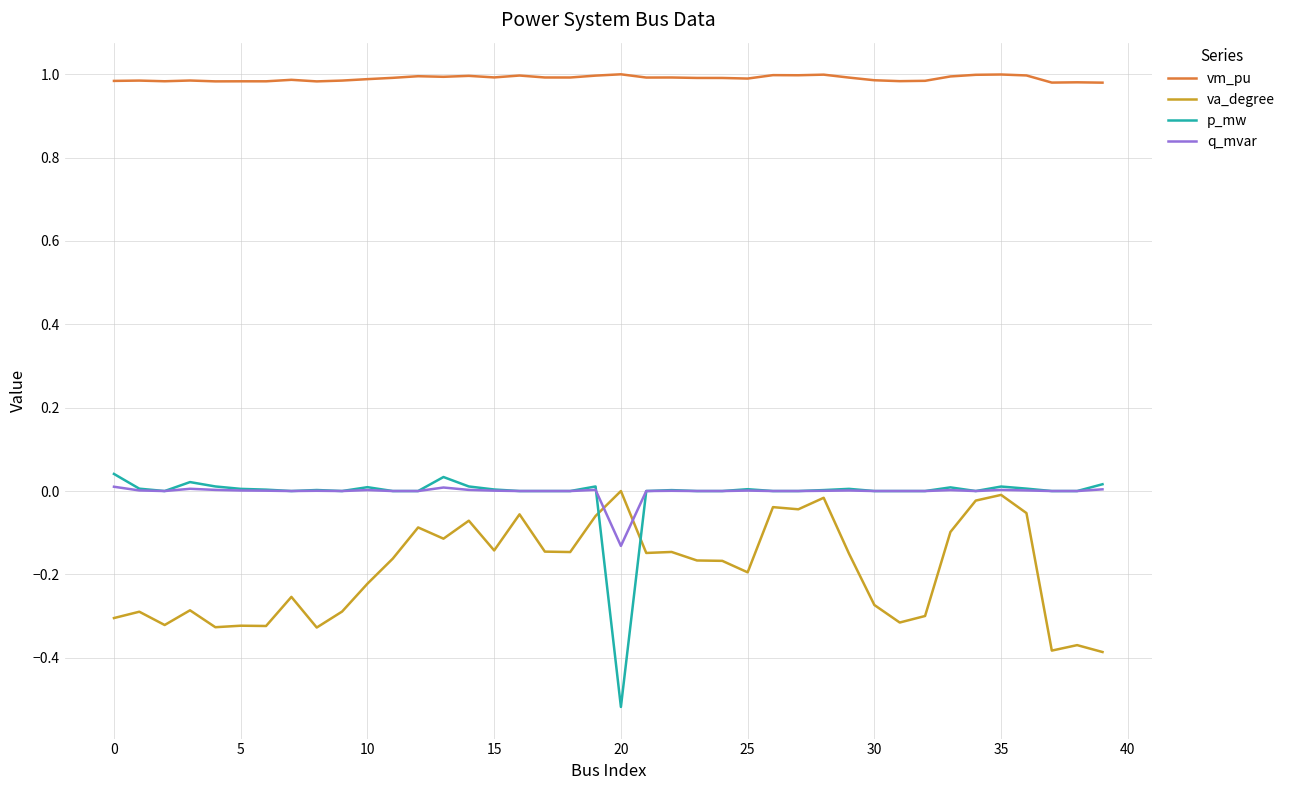

True or false: p_mw and vm_pu cross at least once.

False